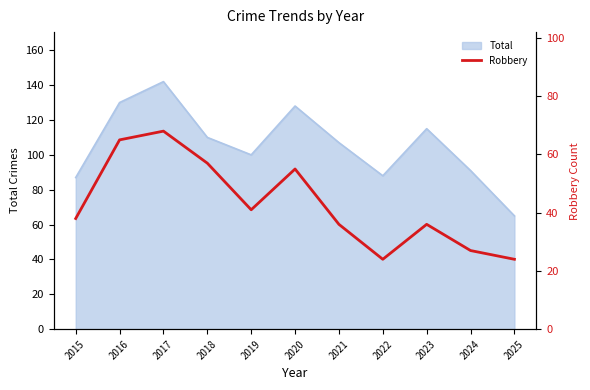

True or false: the data has more than 1 interior local peaks.

True